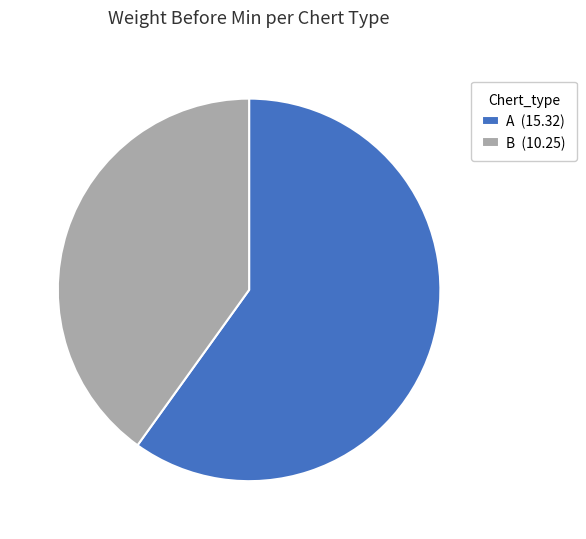

Is B the majority of the pie?

No